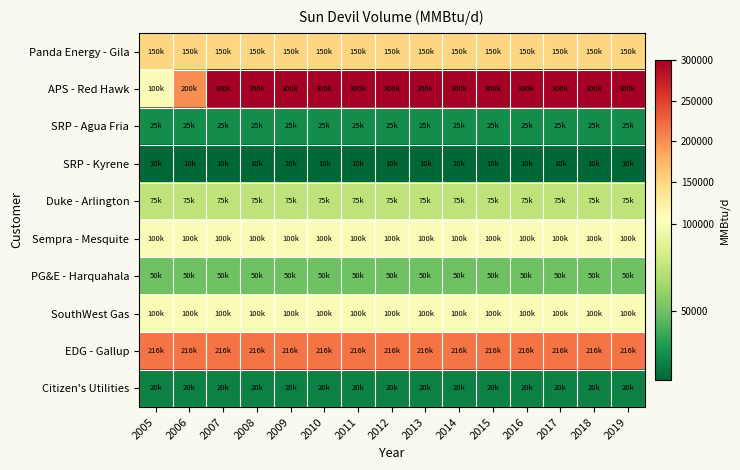

At which category is the sum across all series the highest?

2007